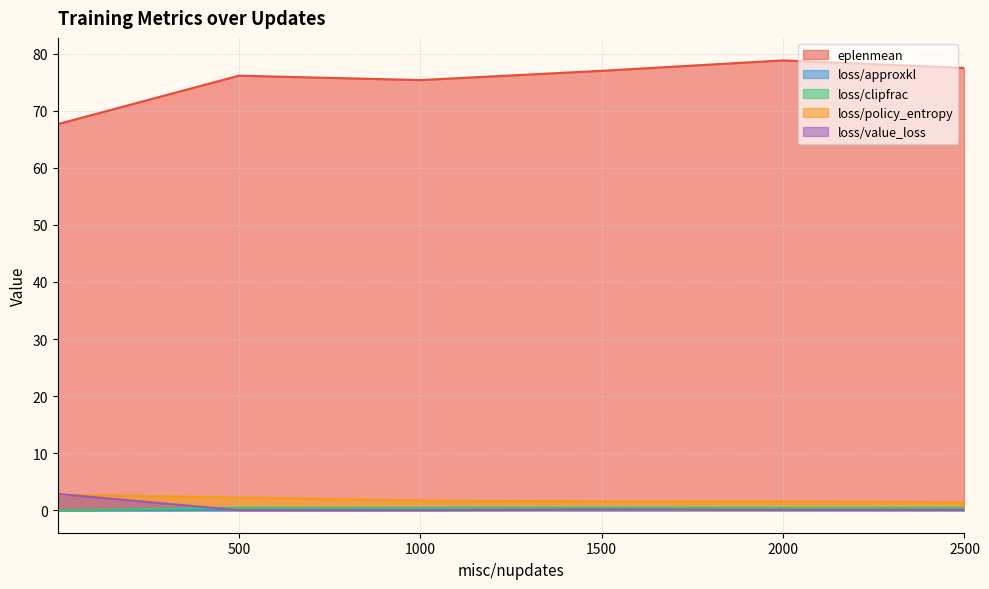

Between 1 and 500, which series saw the biggest shift?

eplenmean